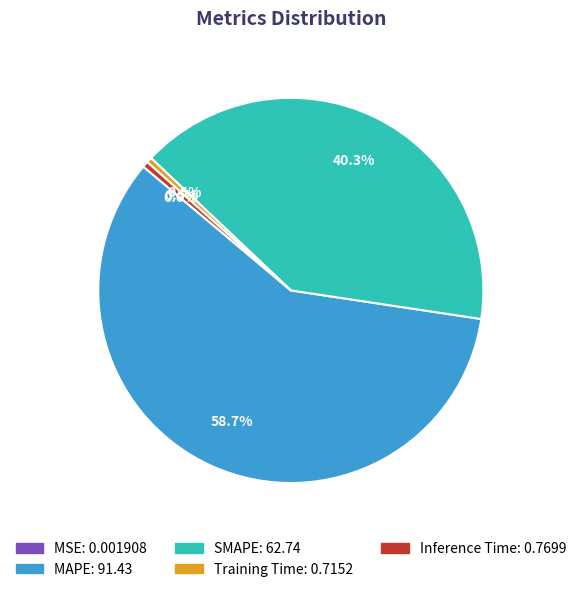

What is the largest slice in the pie chart?

MAPE